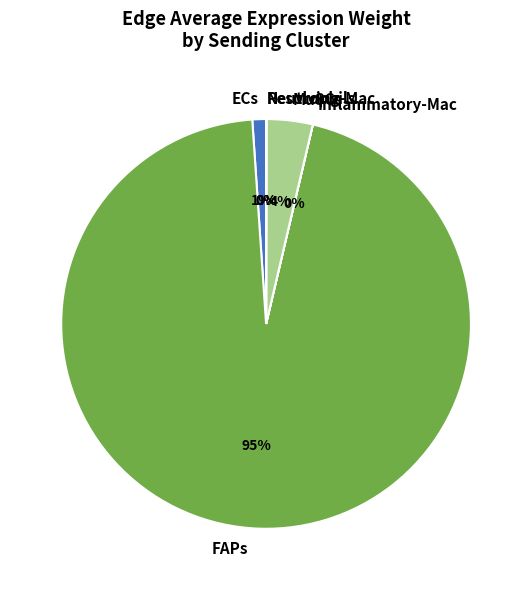

To the nearest percent, what is the average slice percentage?

17%